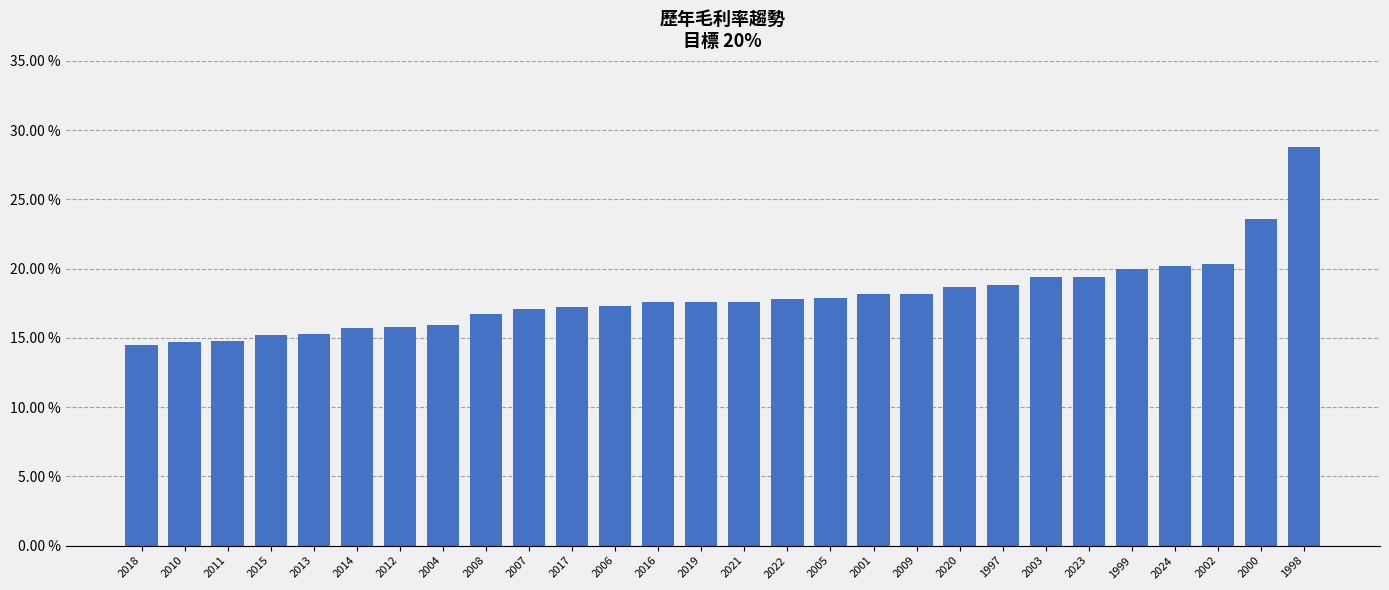

What is the label of the 16th bar from the right?

2016